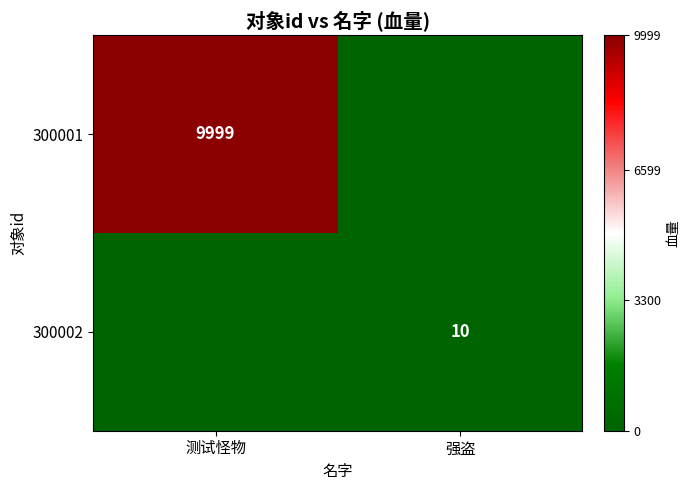

Between 强盗 and 测试怪物, which is larger?

测试怪物